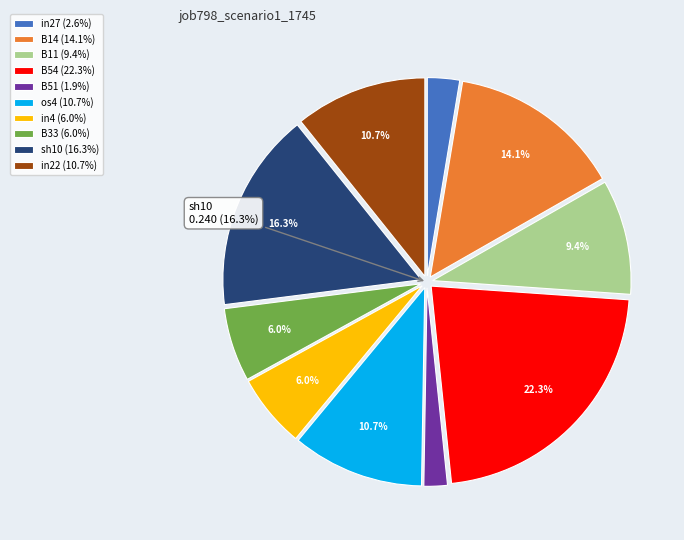

Which slice is the smallest?

B51